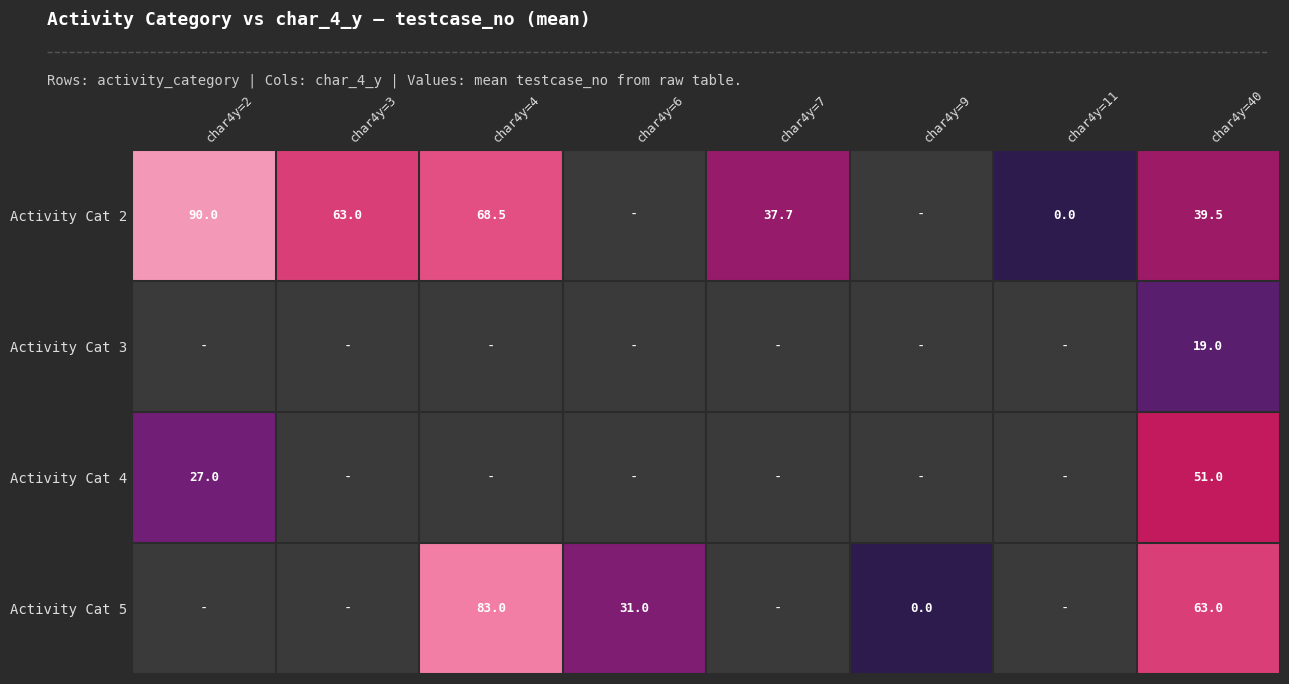

Which category has the lowest value across all series?

char4y=6